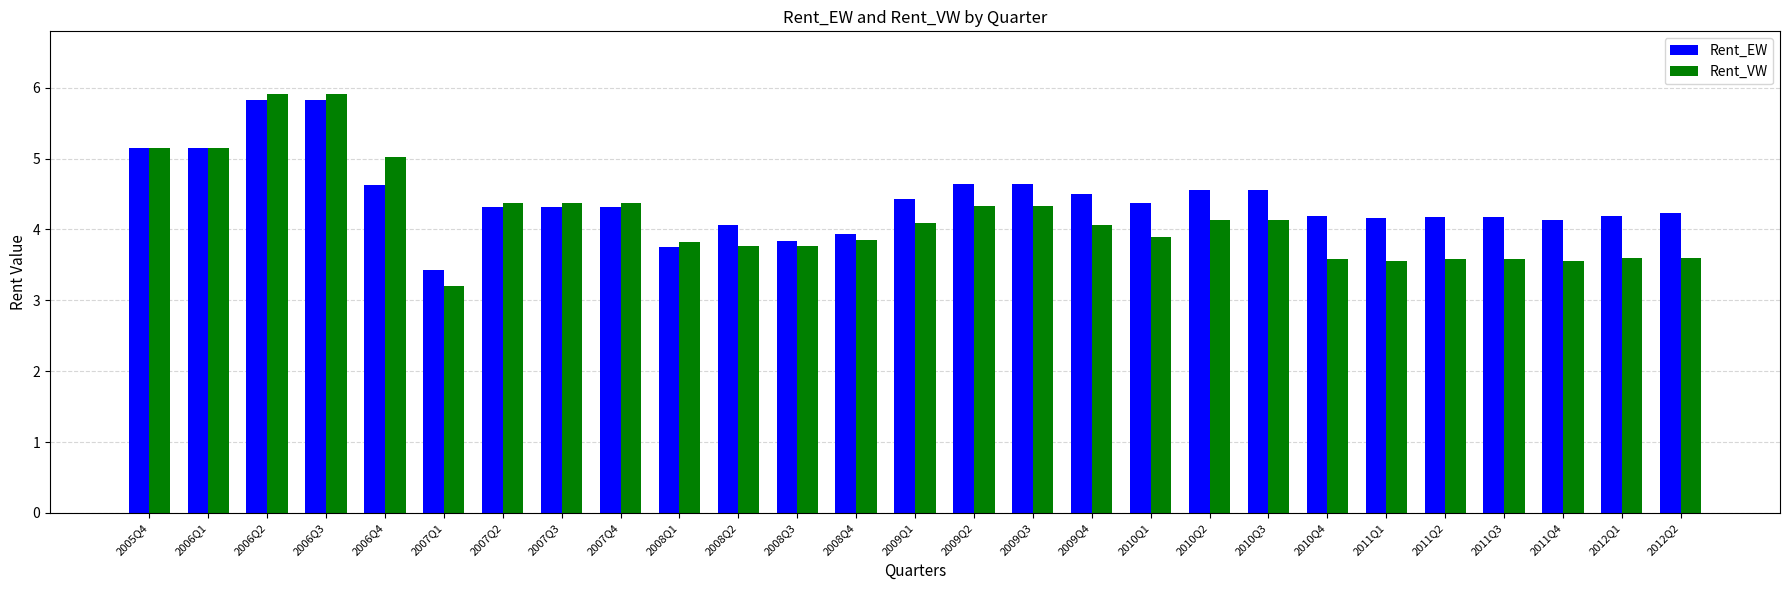

What is the lowest value of the Rent_EW series?

3.4